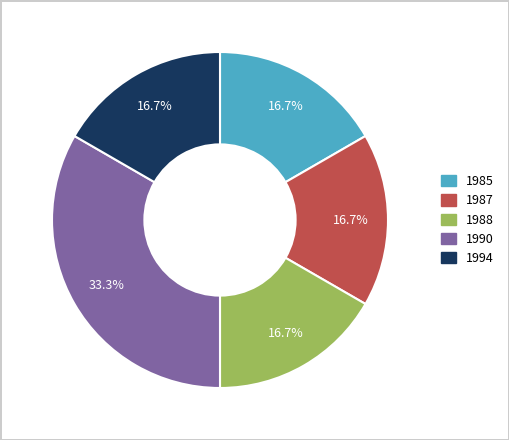

Which has a higher value, 1990 or 1988?

1990